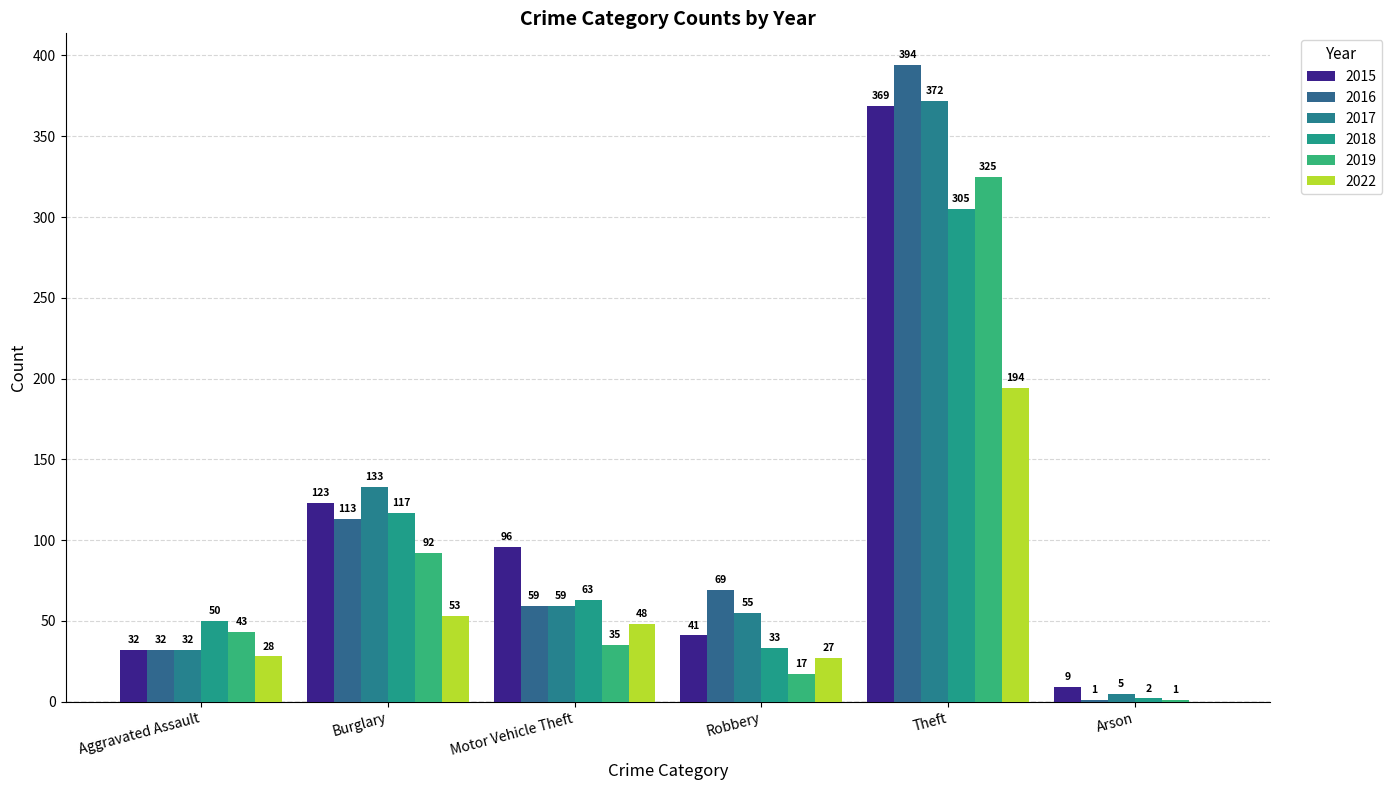

Reading right to left, what are all the values shown in this chart?

2015: Arson=9	Theft=369	Robbery=41	Motor Vehicle Theft=96	Burglary=123	Aggravated Assault=32
2016: Arson=1	Theft=394	Robbery=69	Motor Vehicle Theft=59	Burglary=113	Aggravated Assault=32
2017: Arson=5	Theft=372	Robbery=55	Motor Vehicle Theft=59	Burglary=133	Aggravated Assault=32
2018: Arson=2	Theft=305	Robbery=33	Motor Vehicle Theft=63	Burglary=117	Aggravated Assault=50
2019: Arson=1	Theft=325	Robbery=17	Motor Vehicle Theft=35	Burglary=92	Aggravated Assault=43
2022: Arson=0	Theft=194	Robbery=27	Motor Vehicle Theft=48	Burglary=53	Aggravated Assault=28